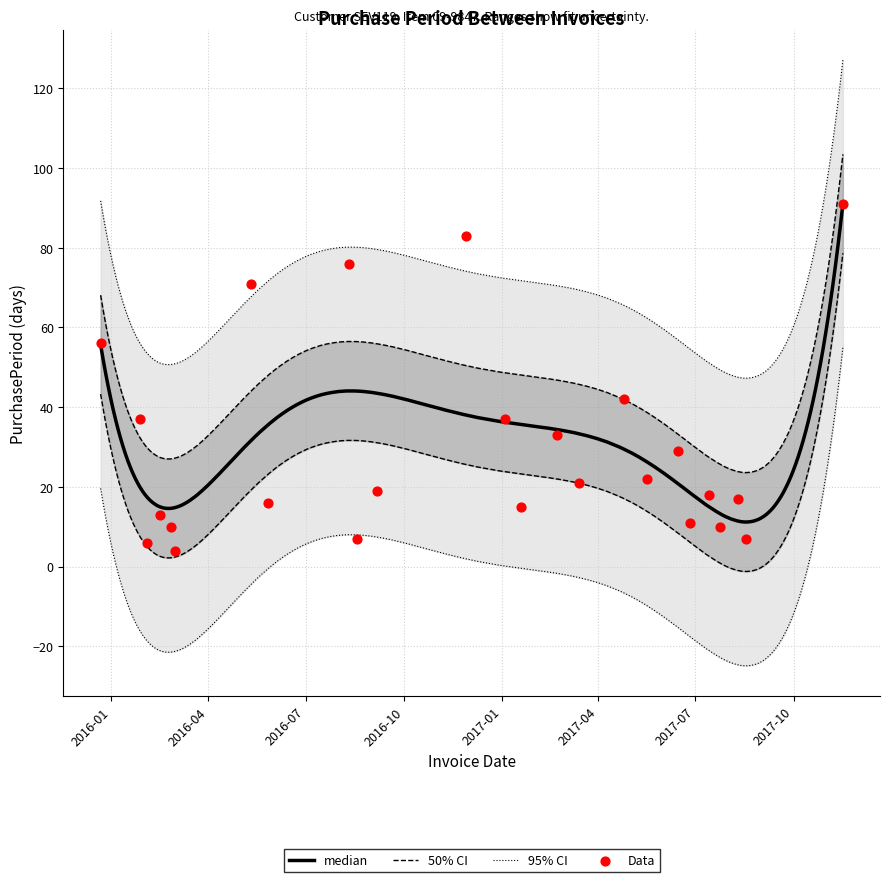

Which has a higher value, 2016-02-26 or 2017-03-14?

2017-03-14